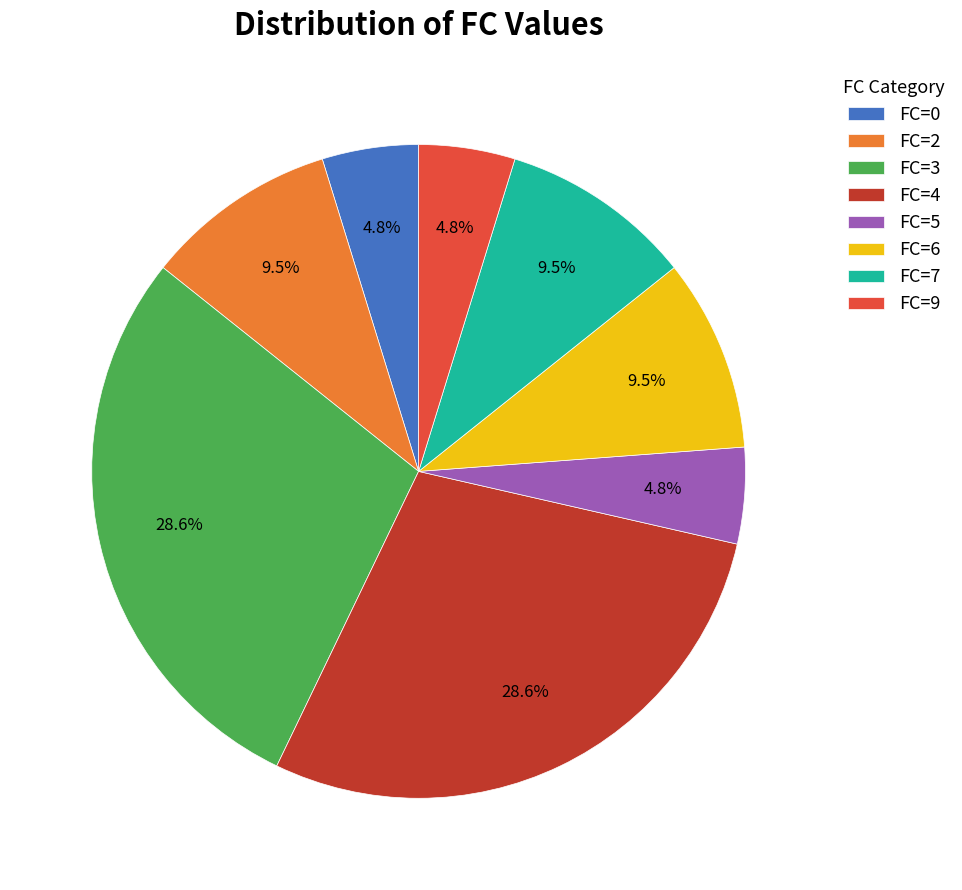

Count the number of slices in the pie.

8